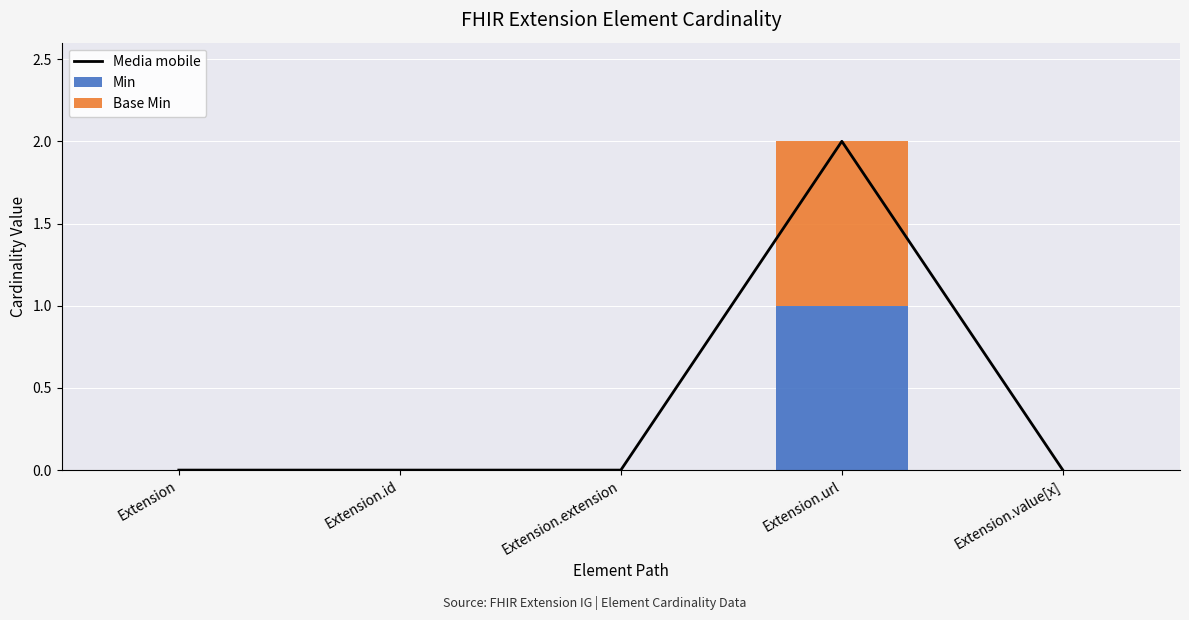

What is the greatest value displayed?

2